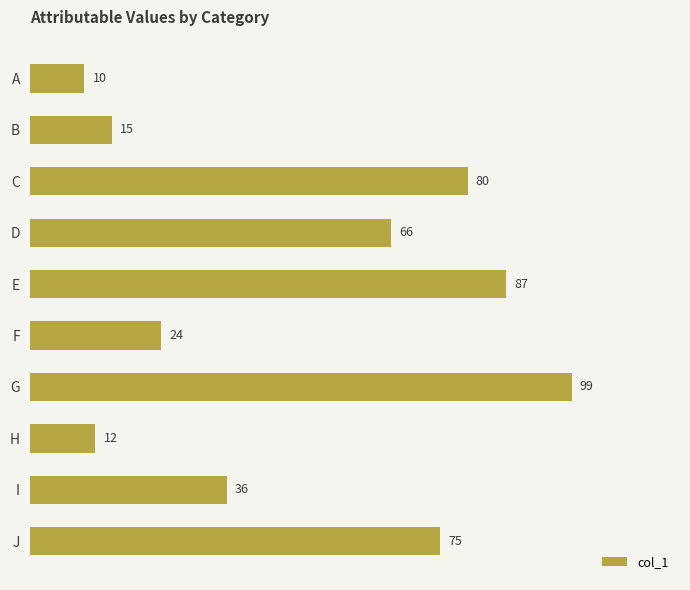

What is the greatest value displayed?

99